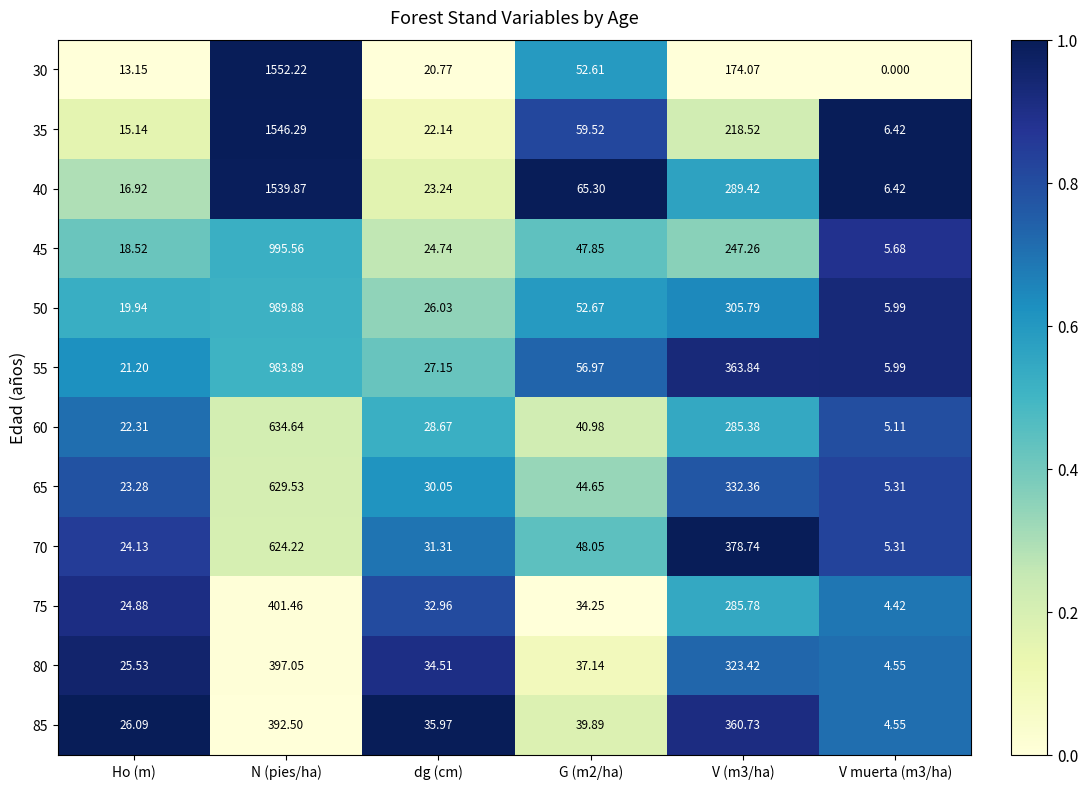

Where does the 60 series first go above 40?

N (pies/ha)